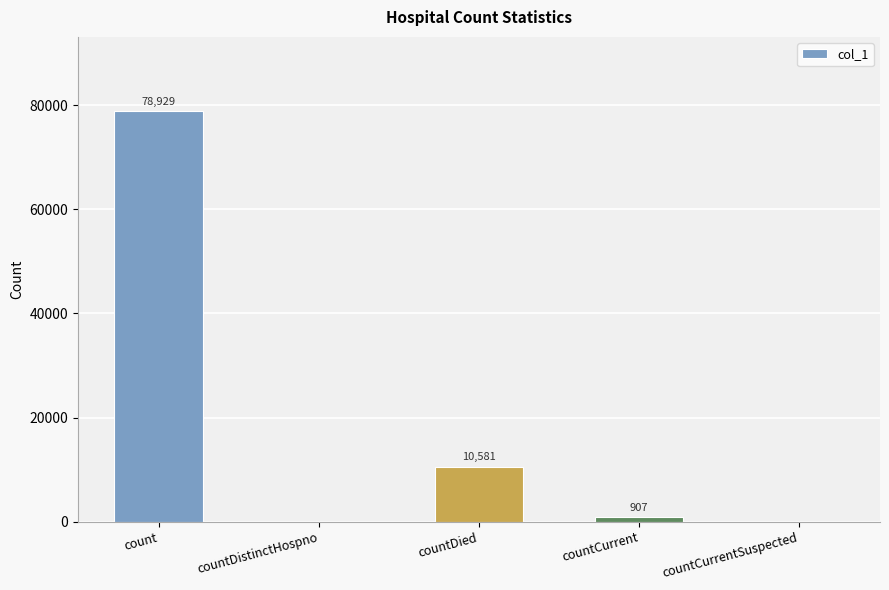

What is the change in value from count to countDistinctHospno?

-78929